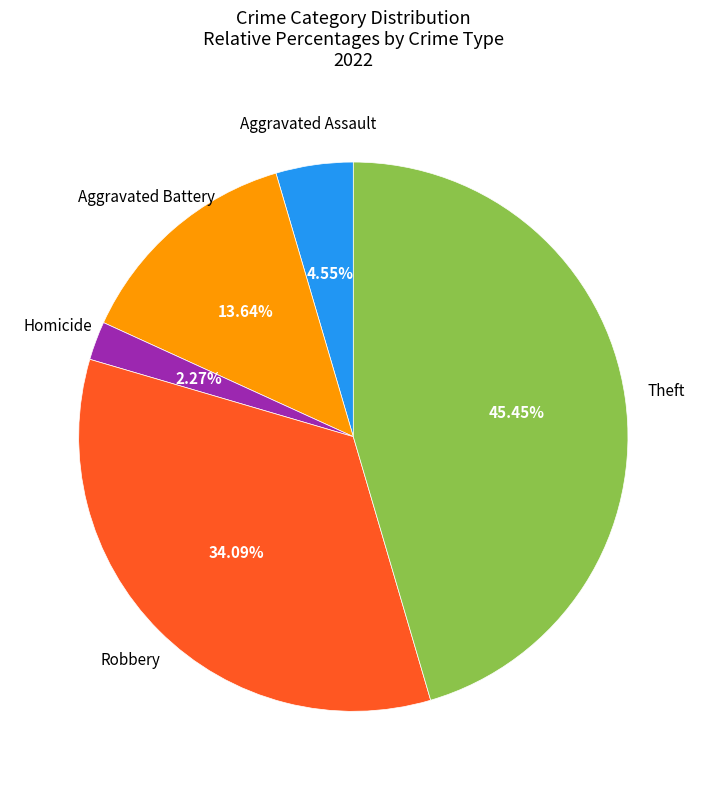

Is there any slice that represents more than half of the pie?

No